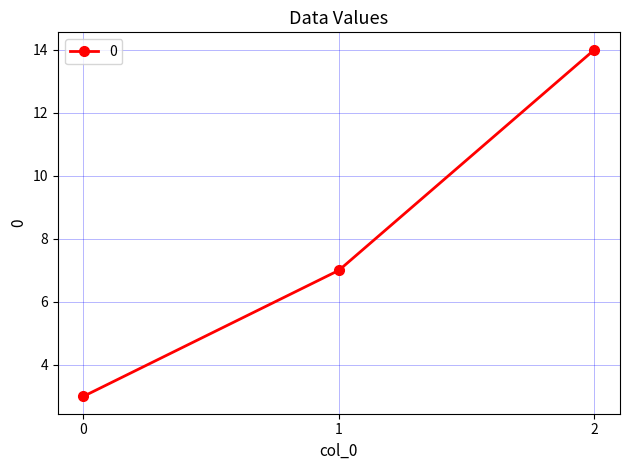

Is it true that the value at 2 is 23?

False